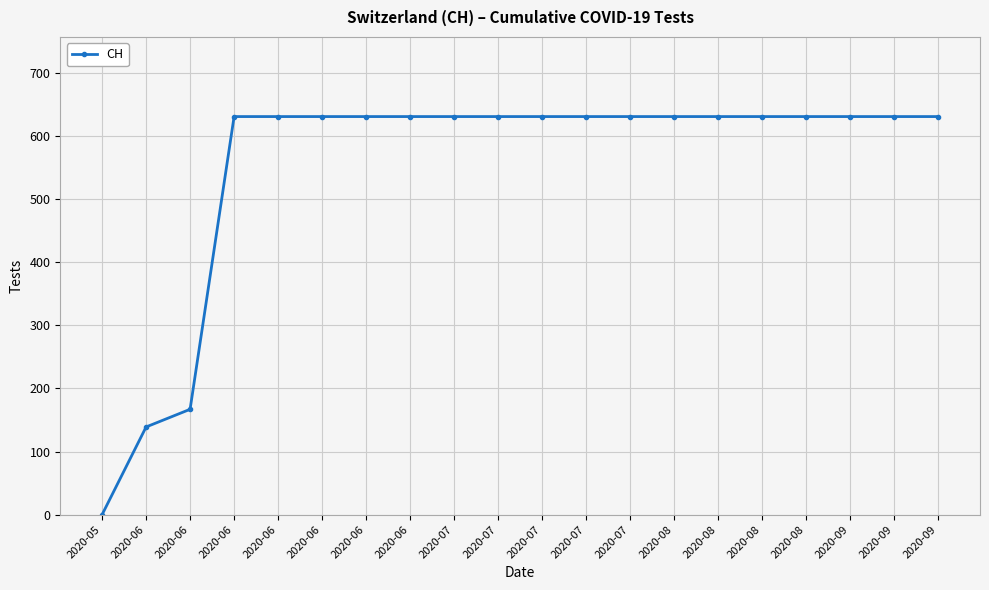

True or false: the data shows 391 at 2020-09.

False